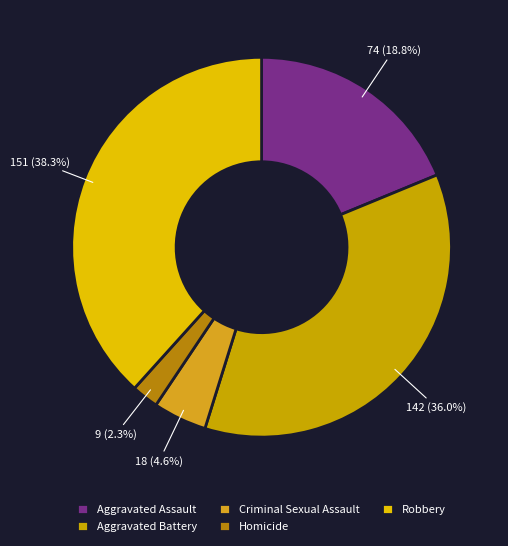

Is Robbery the majority of the pie?

No